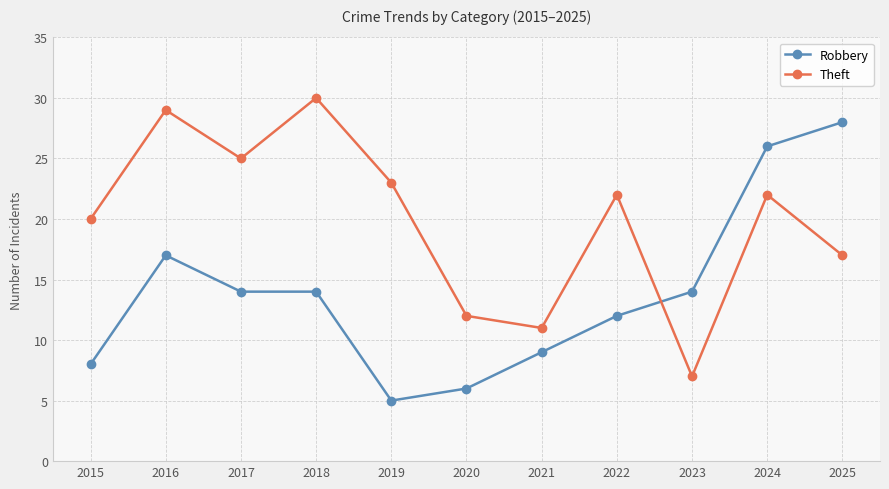

How many distinct data groups are displayed?

2